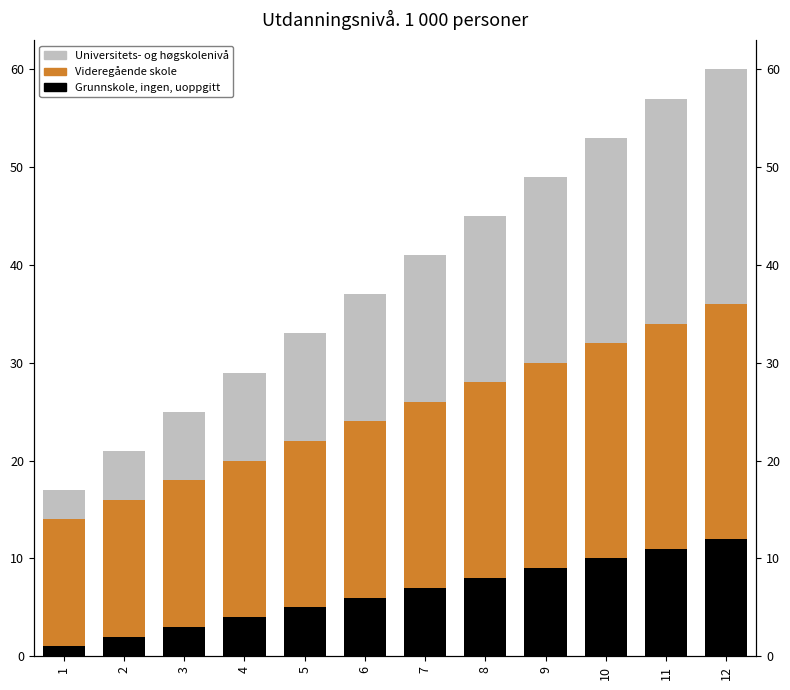

How many groups of bars are there?

12